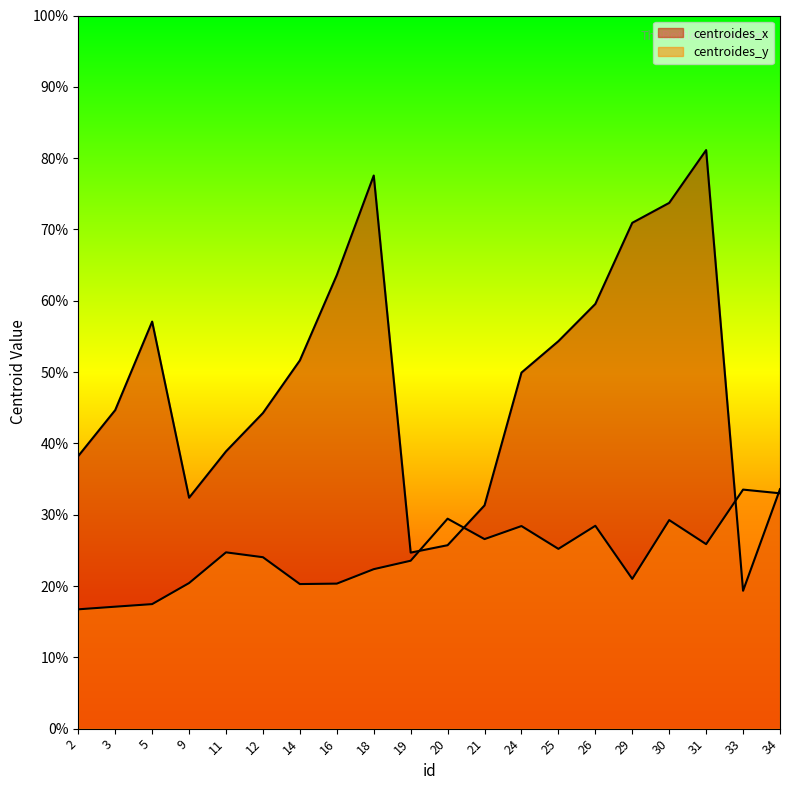

What is the sum of the centroides_x values at 18 and 5?

134.6